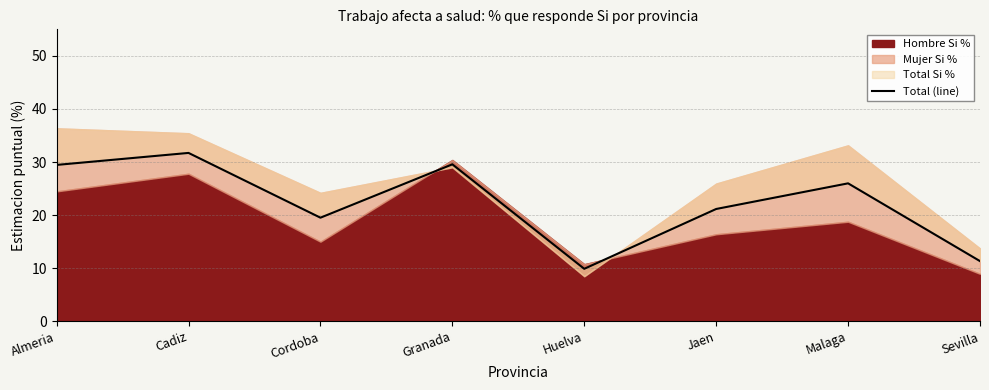

What is the sum of all values?

178.7